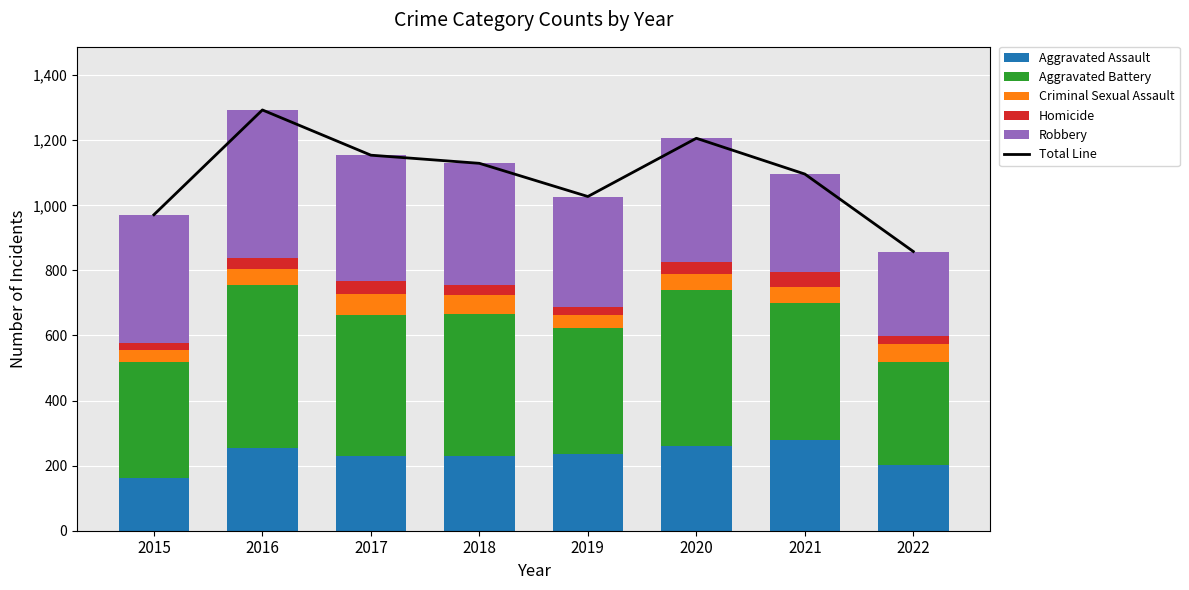

Reading left to right, extract all data points from this chart.

Total Line: 971	1293	1154	1129	1027	1206	1096	858
Aggravated Assault: 163	255	230	231	235	261	279	202
Aggravated Battery: 354	501	434	436	388	478	420	317
Criminal Sexual Assault: 38	49	62	56	40	49	50	54
Homicide: 23	33	42	31	24	39	46	24
Robbery: 393	455	386	375	340	379	301	261